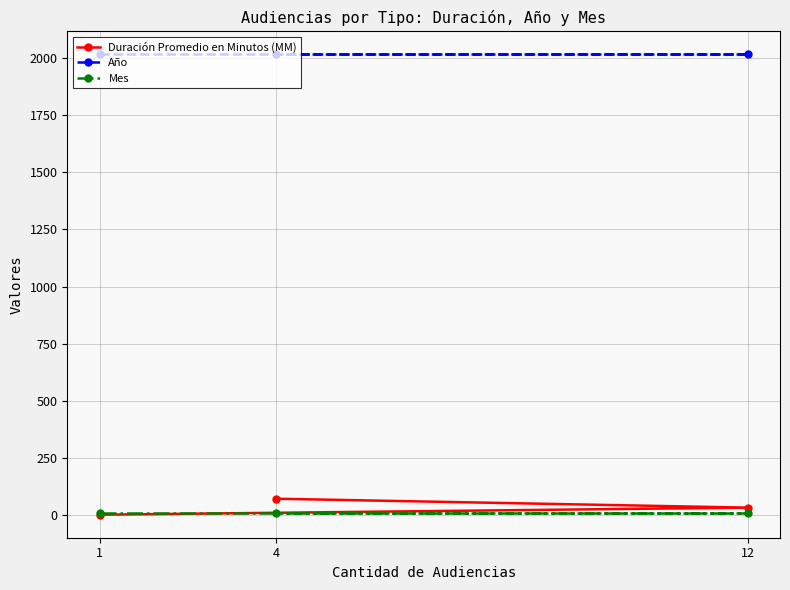

At how many categories does at least one series exceed 827?

3